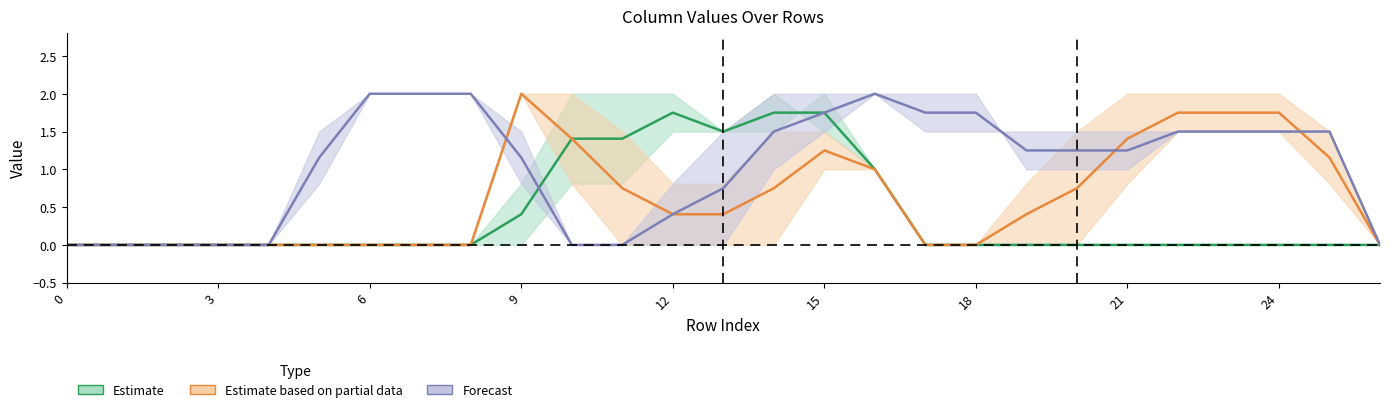

At which category does the chart reach its peak across all series?

15